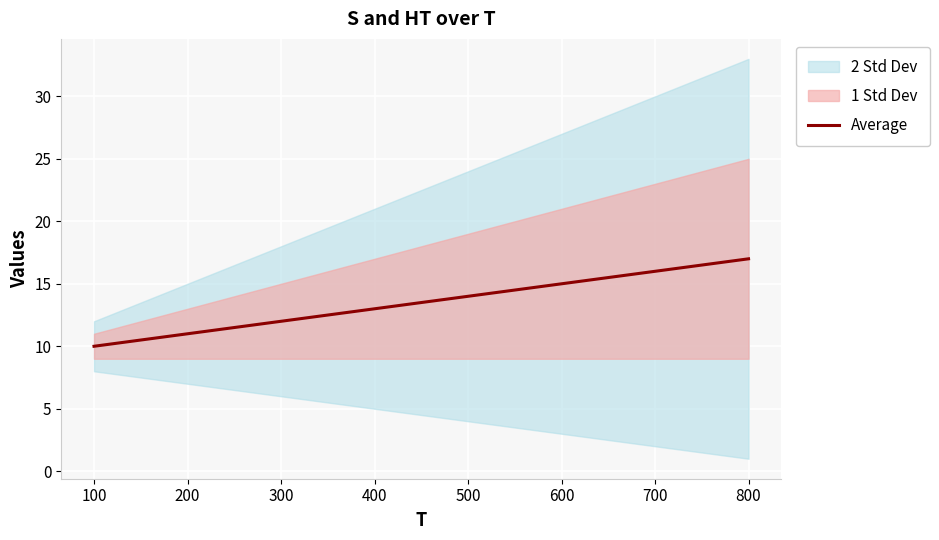

At which label does Average reach its peak?

800